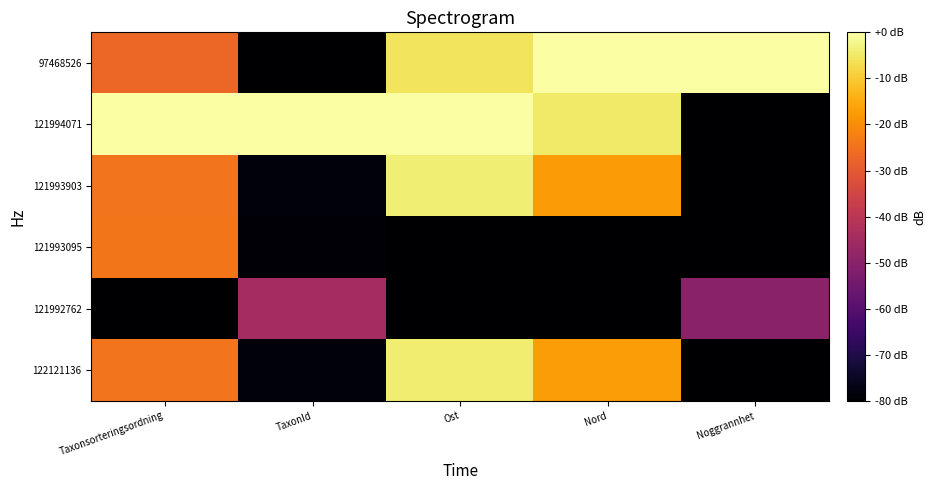

Reading left to right, extract all data points from this chart.

97468526: Taxonsorteringsordning=-26.9	TaxonId=-80.0	Ost=-5.8	Nord=0.0	Noggrannhet=0.0
121994071: Taxonsorteringsordning=0.0	TaxonId=0.0	Ost=0.0	Nord=-4.8	Noggrannhet=-80.0
121993903: Taxonsorteringsordning=-24.5	TaxonId=-78.2	Ost=-4.0	Nord=-17.7	Noggrannhet=-80.0
121993095: Taxonsorteringsordning=-24.2	TaxonId=-79.1	Ost=-80.0	Nord=-80.0	Noggrannhet=-80.0
121992762: Taxonsorteringsordning=-80.0	TaxonId=-44.4	Ost=-80.0	Nord=-80.0	Noggrannhet=-50.0
122121136: Taxonsorteringsordning=-24.5	TaxonId=-78.2	Ost=-4.1	Nord=-17.3	Noggrannhet=-80.0